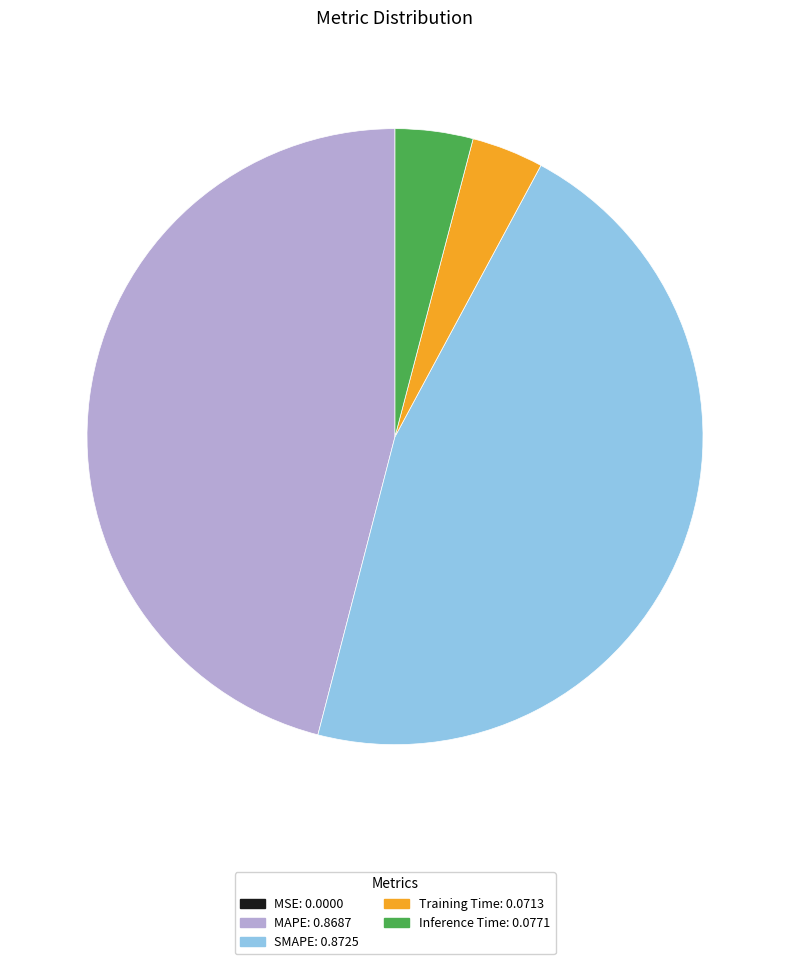

The SMAPE slice represents 38% of the pie. True or false?

False